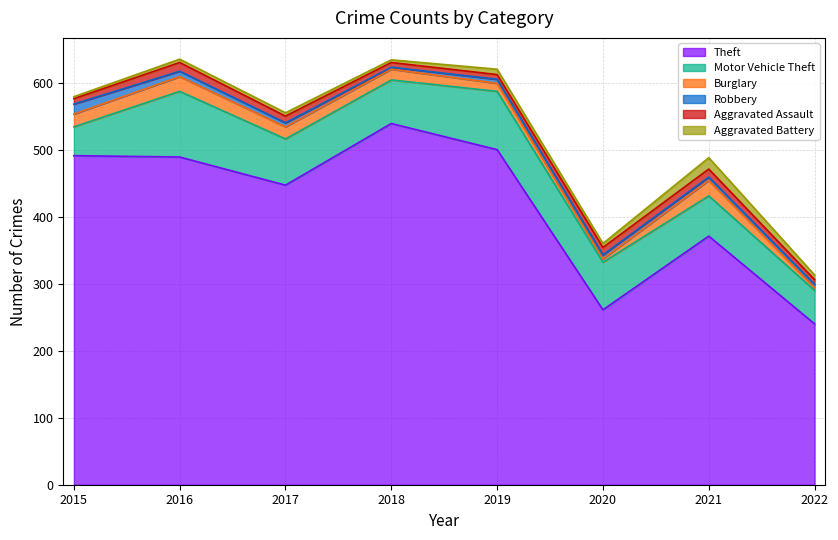

At which category does Aggravated Battery reach its first local valley?

2018